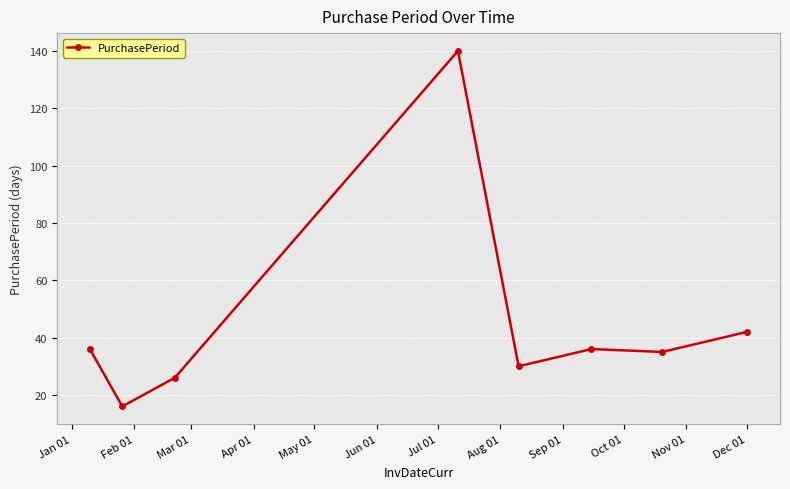

What is the value of the 3rd point from the left?

26